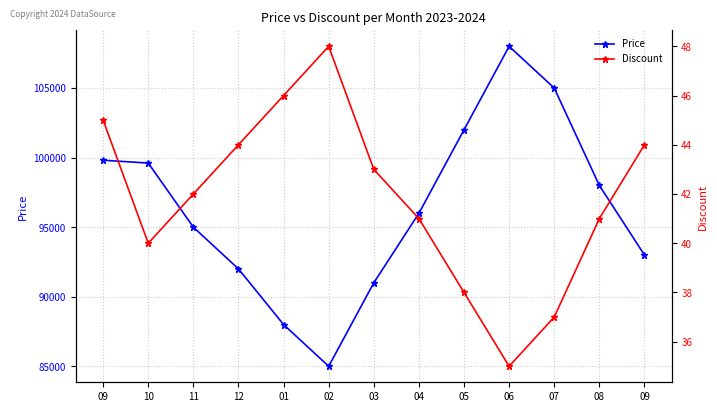

Where is the first local minimum for Price?

02